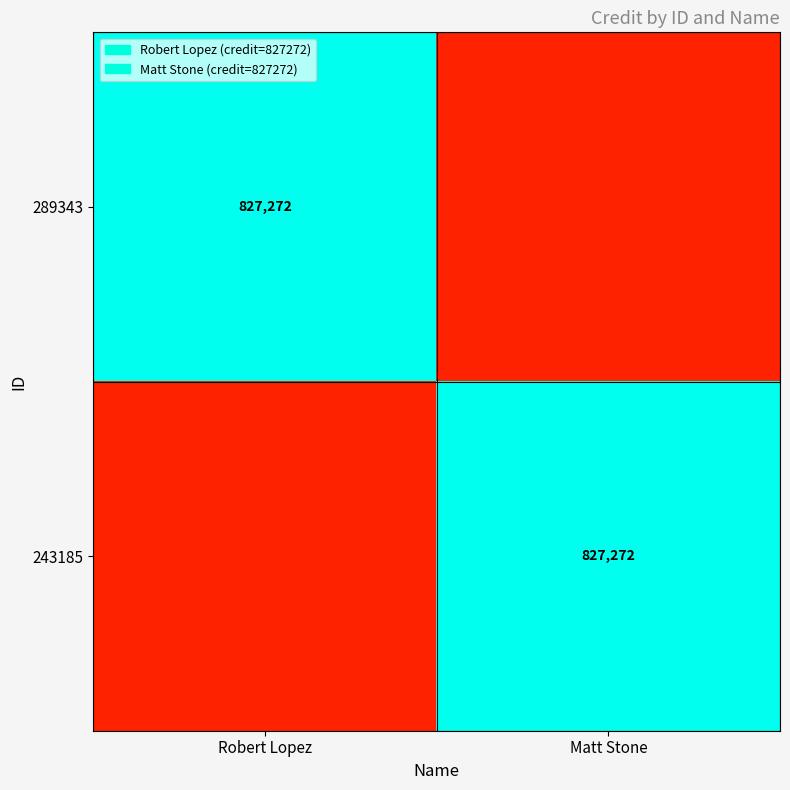

The value of 289343 at Robert Lopez is 1348746. True or false?

False